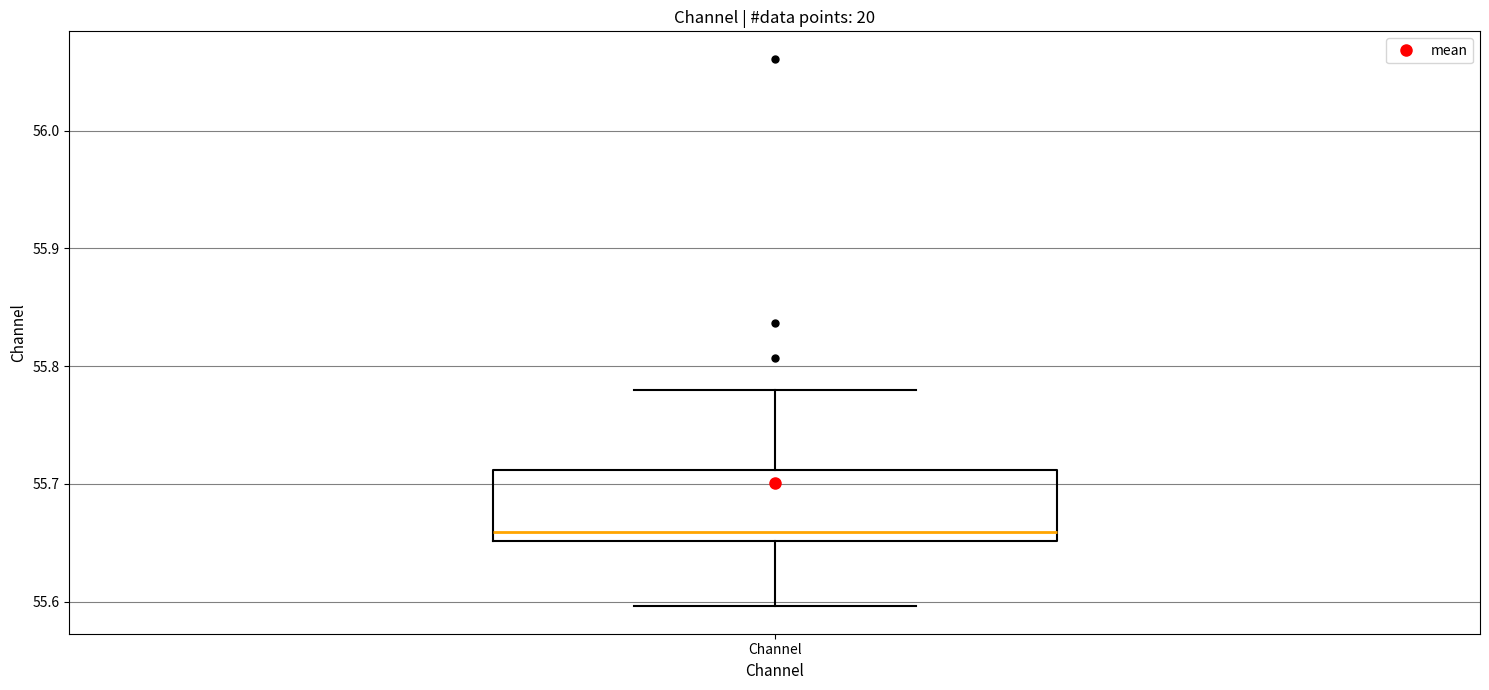

Read this box plot against the y-axis: the position of the median line, the range covered by the box, and the ends of both whiskers. The values are not printed on the chart, so give them approximately, as read against the axis.

median 55.66, box 55.65 to 55.71, whiskers 55.60 to 55.78